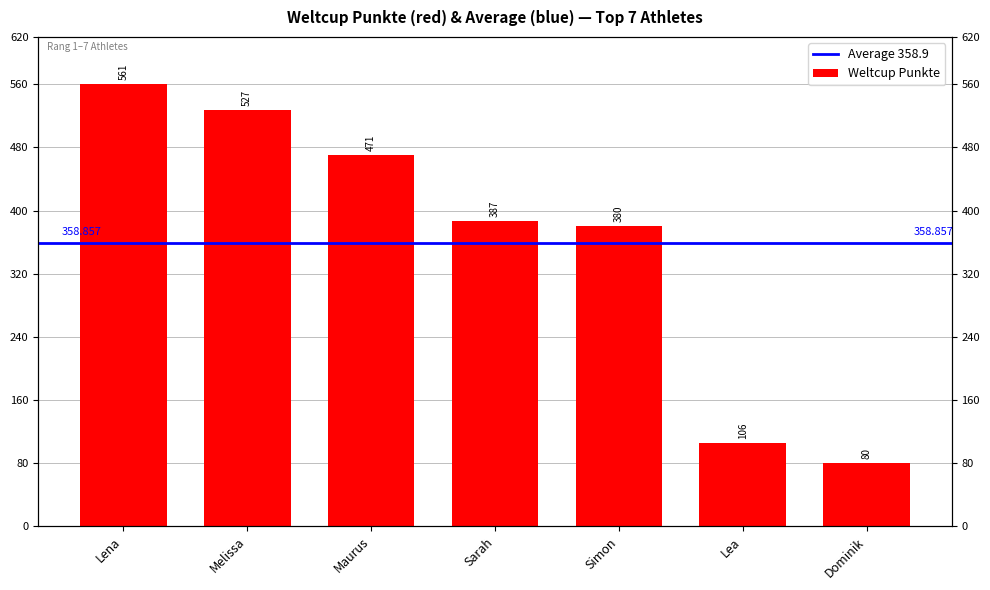

True or false: the data shows 797 at Lena.

False